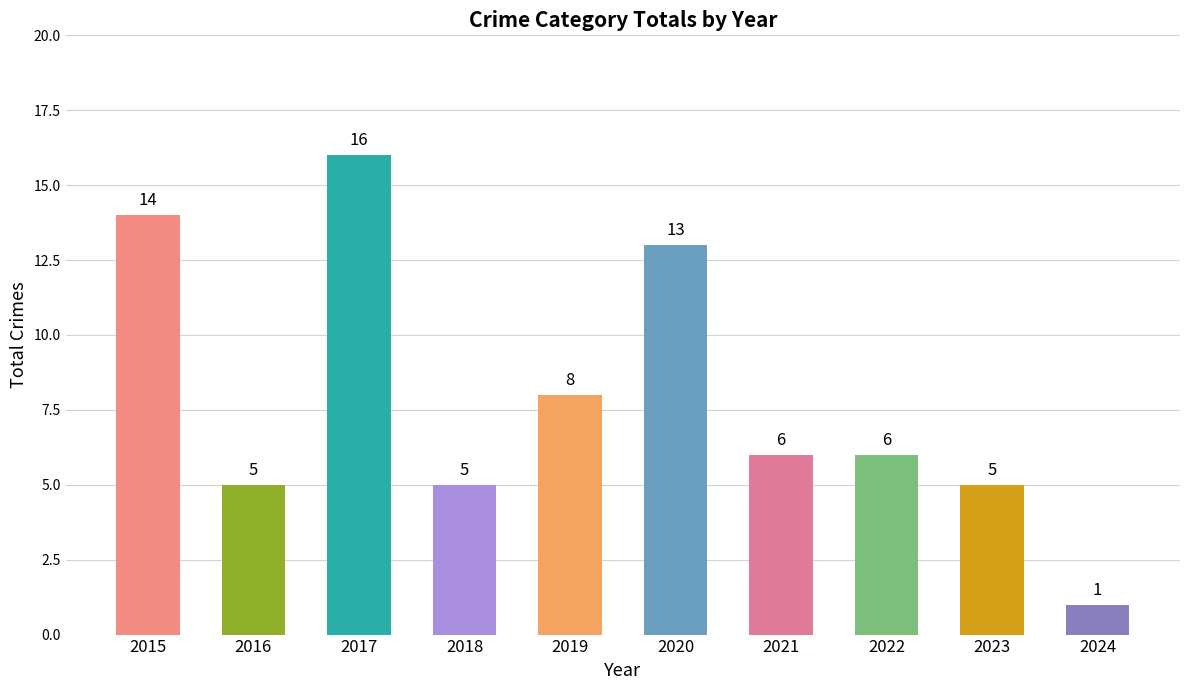

What is the average value?

8